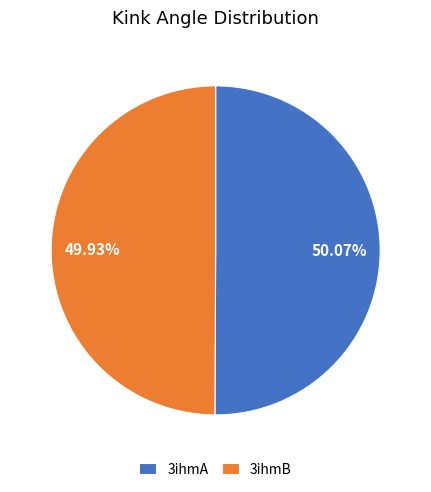

Is it true that 3ihmA is 62% of the pie?

False